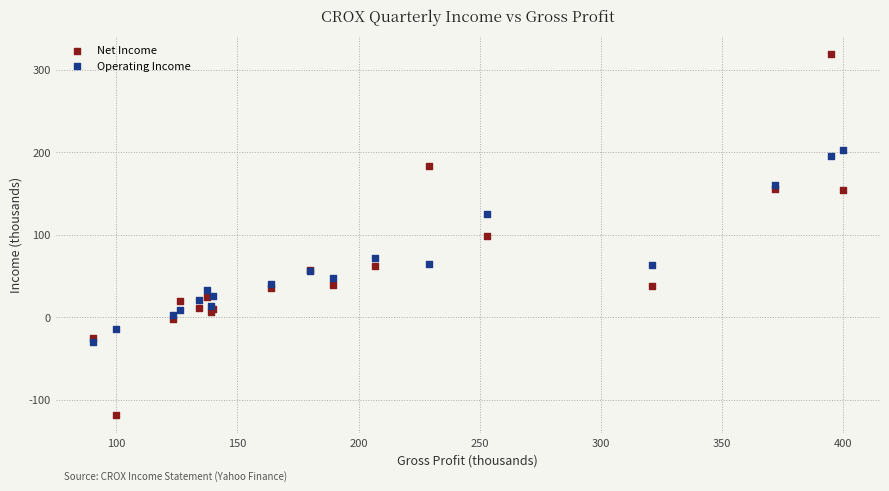

Which series contains the highest Y value?

Net Income